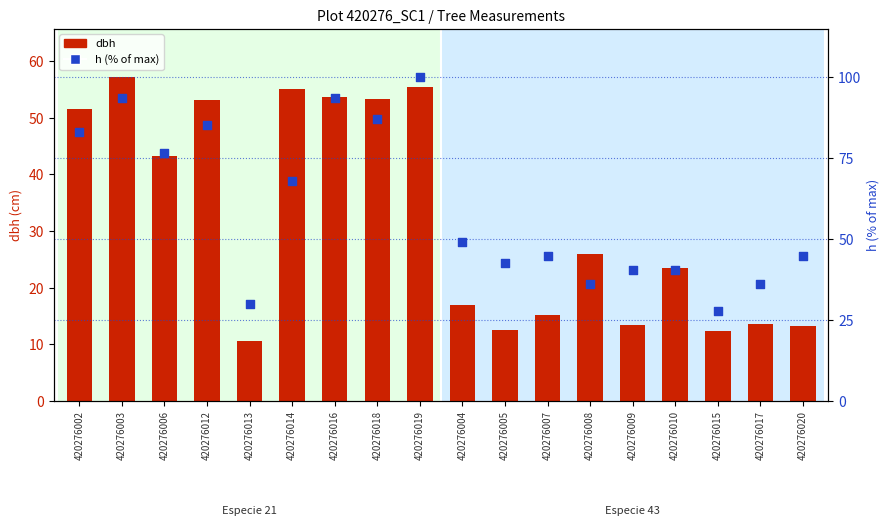

Which series has the largest Y range (max minus min)?

h (% of max)